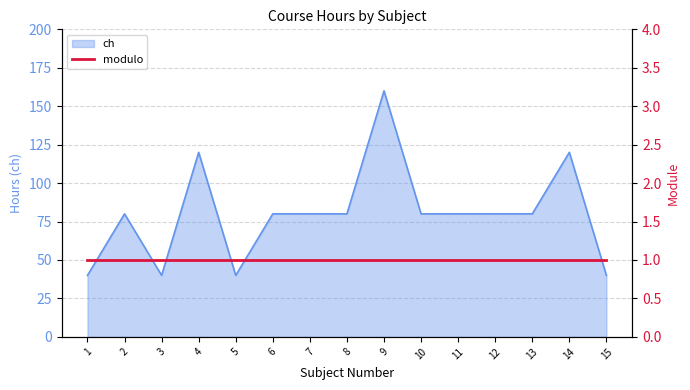

What is the maximum value shown in the chart?

160